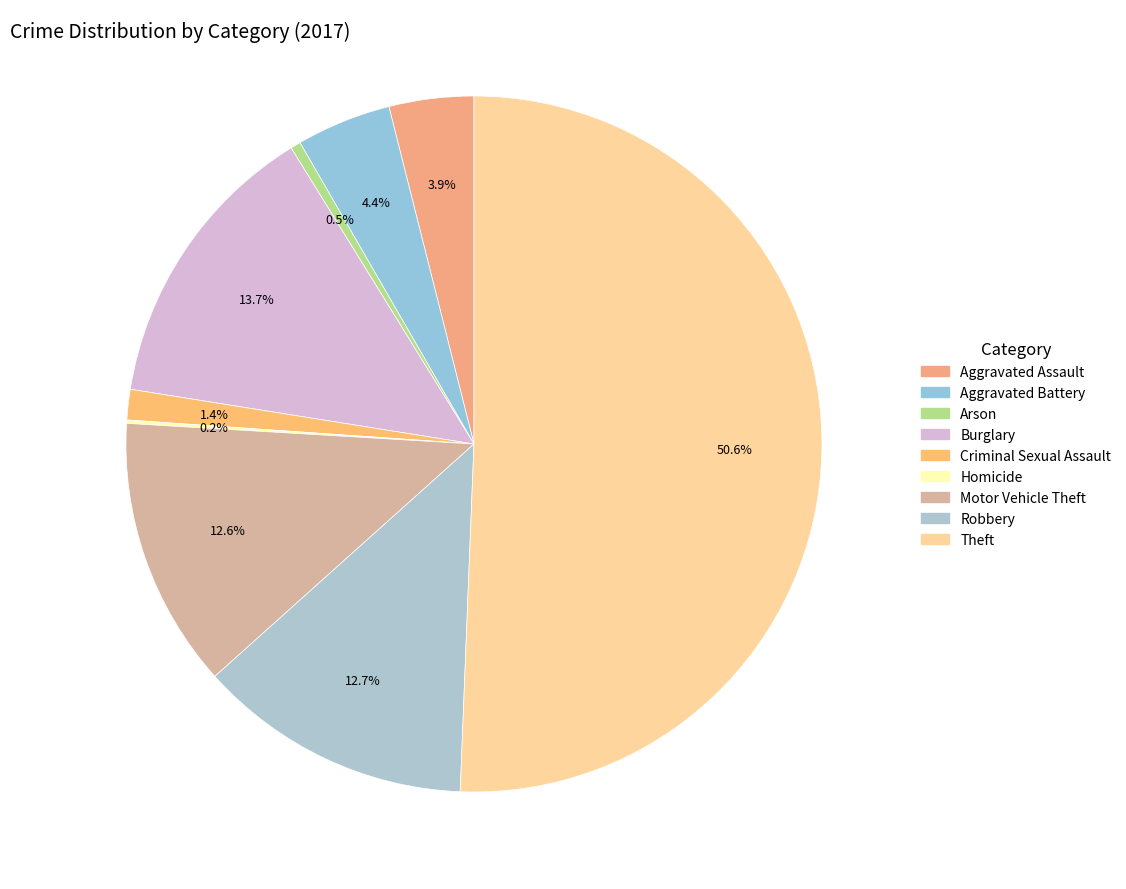

True or false: Criminal Sexual Assault accounts for 1% of the total.

True